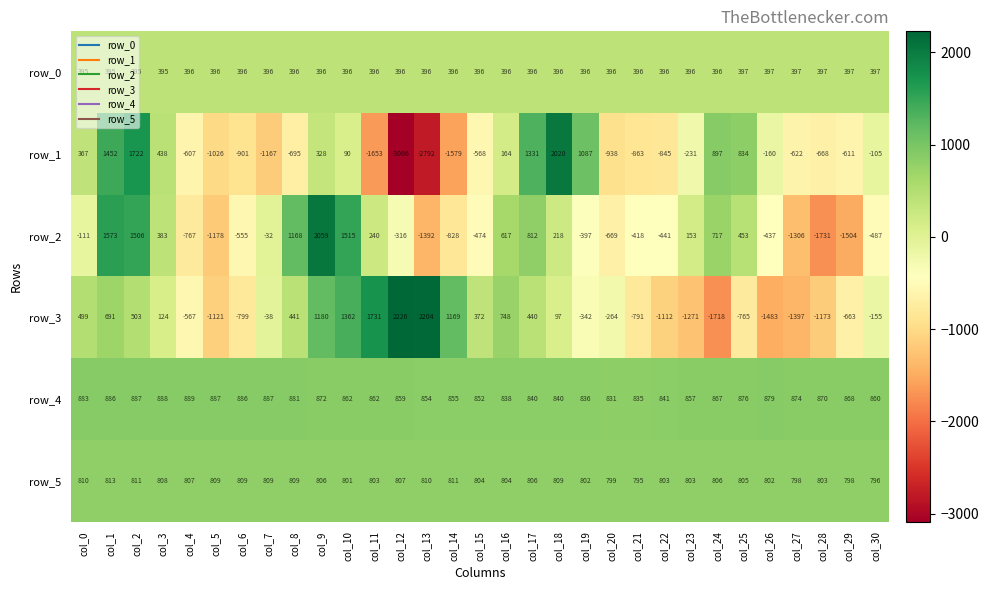

The value of row_2 at col_23 is 221.7. True or false?

False